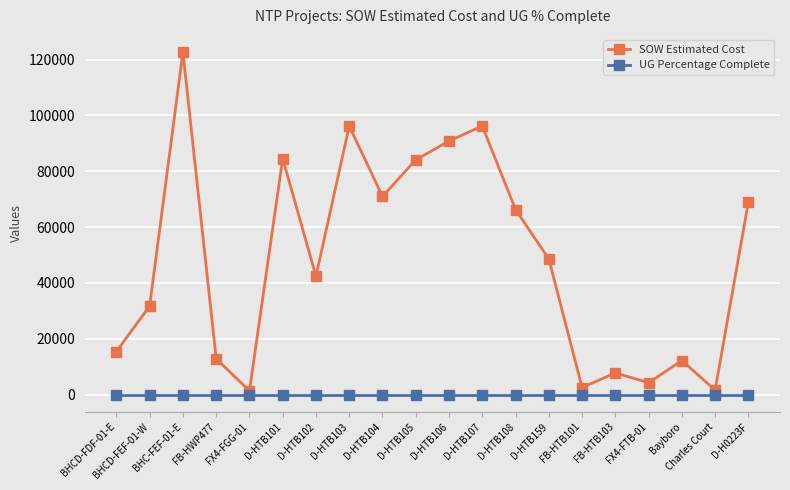

How many distinct data groups are displayed?

2